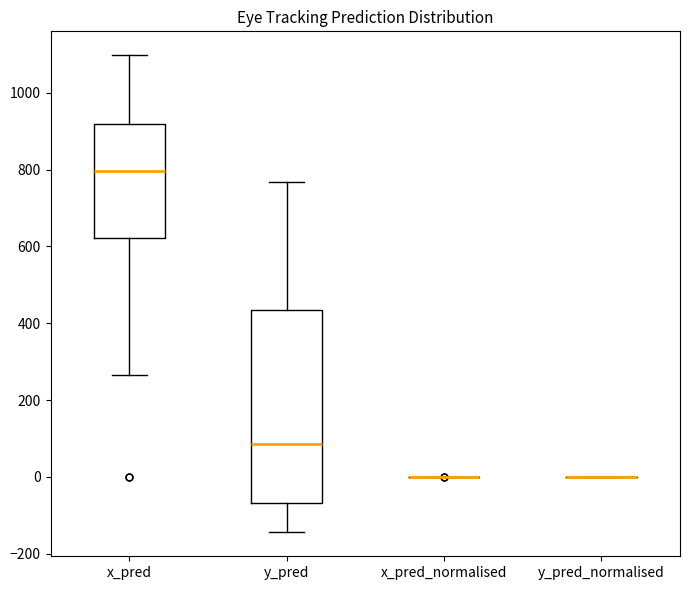

Where does the median line of the box for x_pred sit on the y-axis? The values are not printed on the chart, so give them approximately, as read against the axis.

800